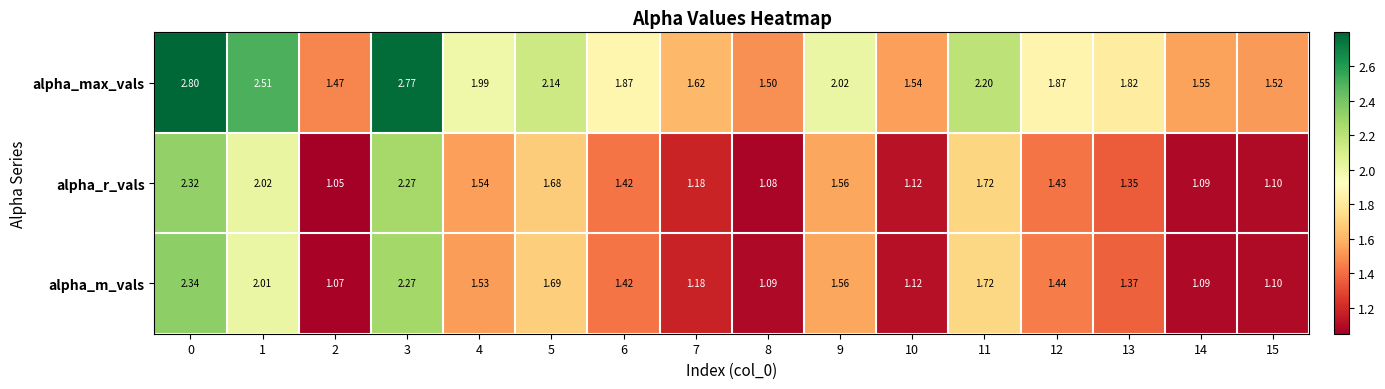

Which series changed the most between 9 and 12?

alpha_max_vals